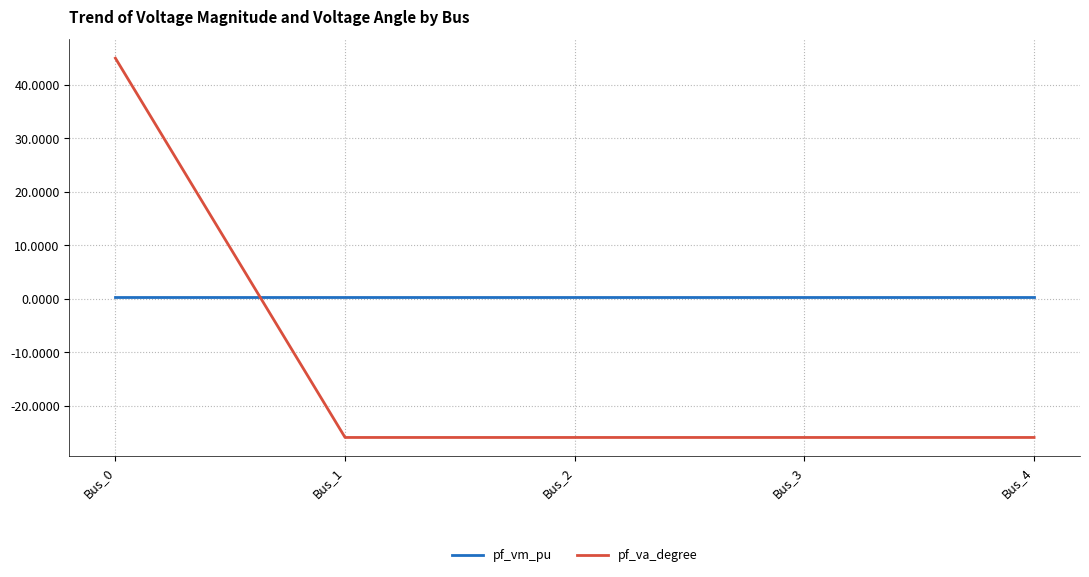

Which series has the widest spread of values?

pf_va_degree